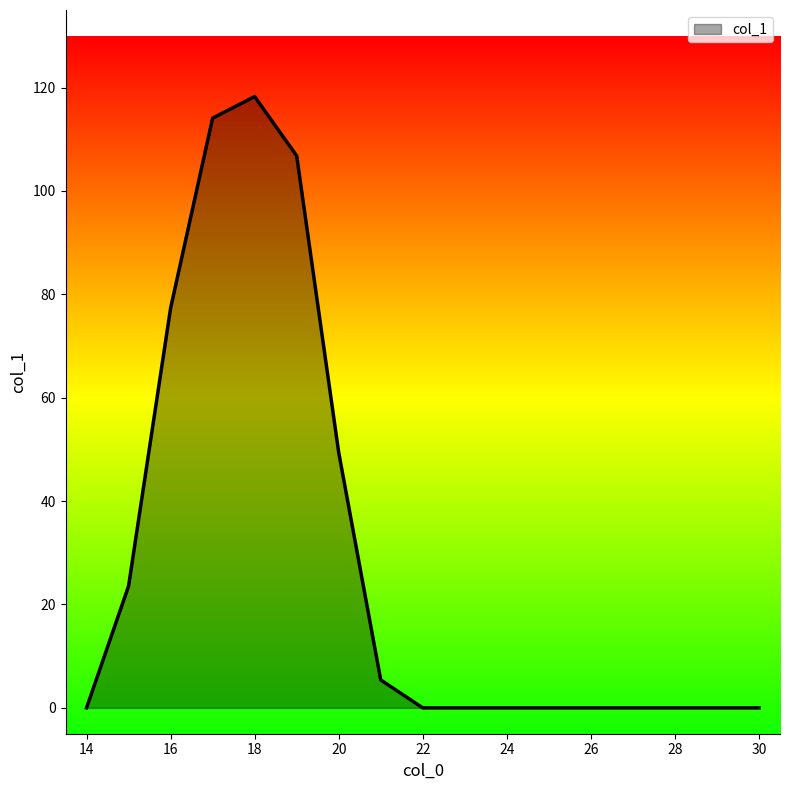

What is the maximum value shown in the chart?

118.3